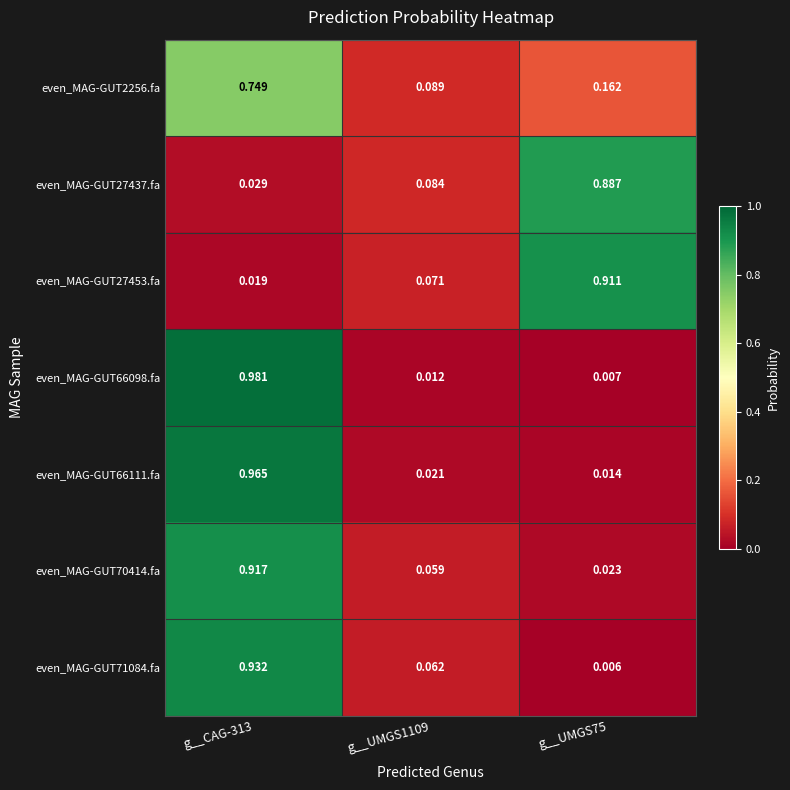

Rank the series at g__CAG-313 from highest to lowest value.

even_MAG-GUT66098.fa, even_MAG-GUT66111.fa, even_MAG-GUT71084.fa, even_MAG-GUT70414.fa, even_MAG-GUT2256.fa, even_MAG-GUT27437.fa, even_MAG-GUT27453.fa